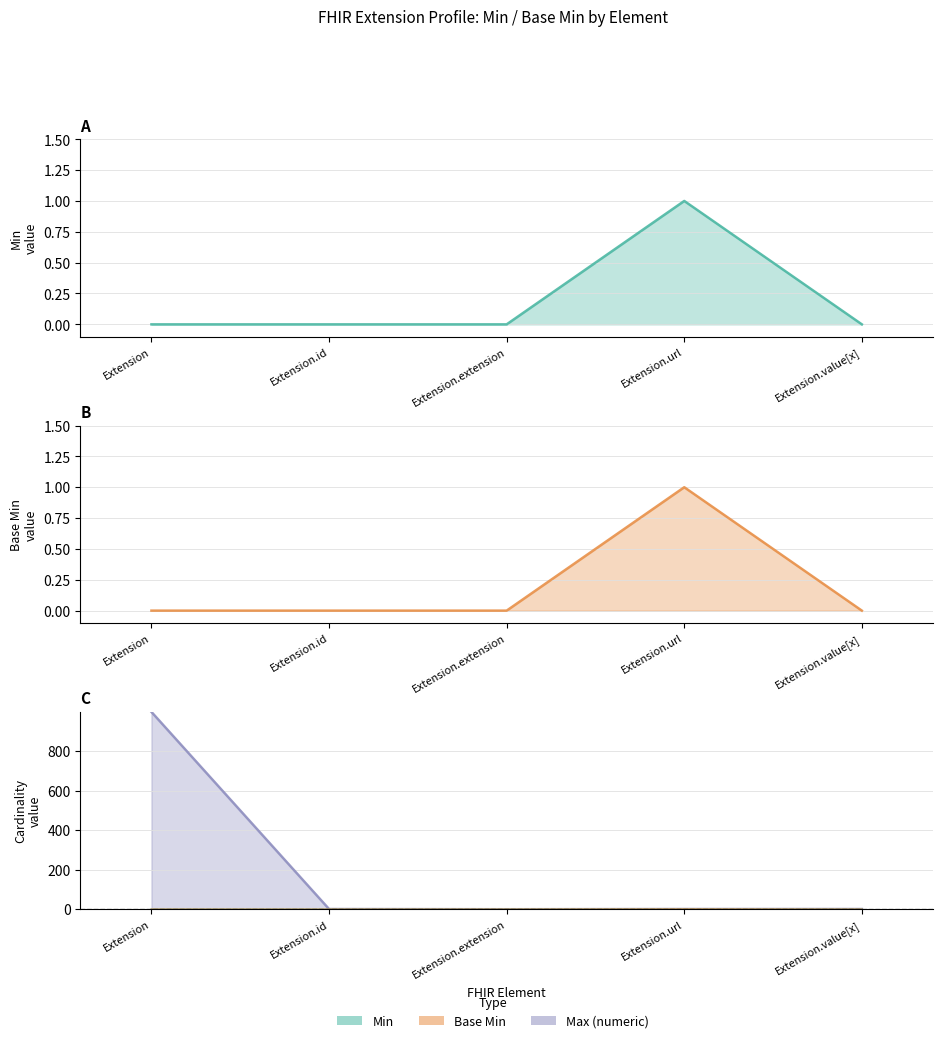

True or false: Base Min has more than 2 points higher than both neighbors.

False